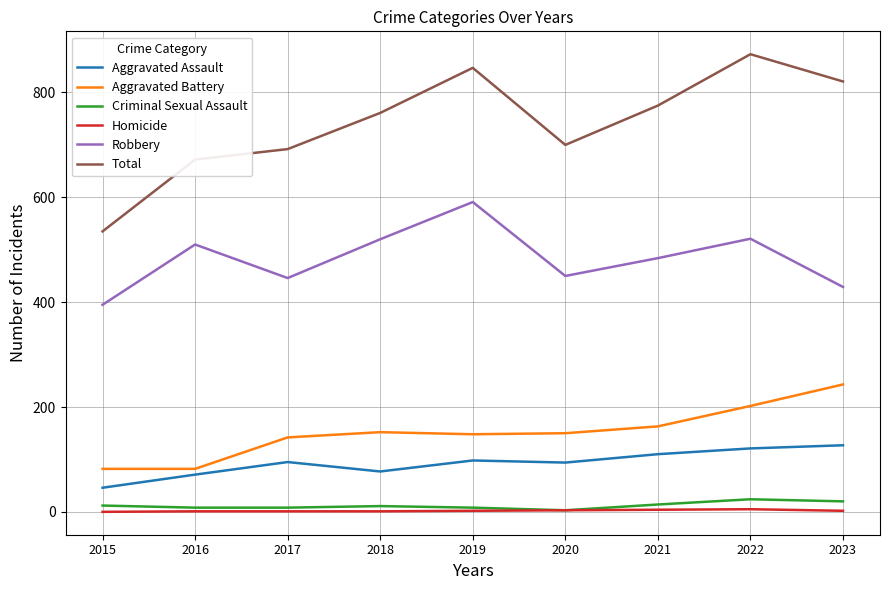

Which series has the largest total across all categories?

Total